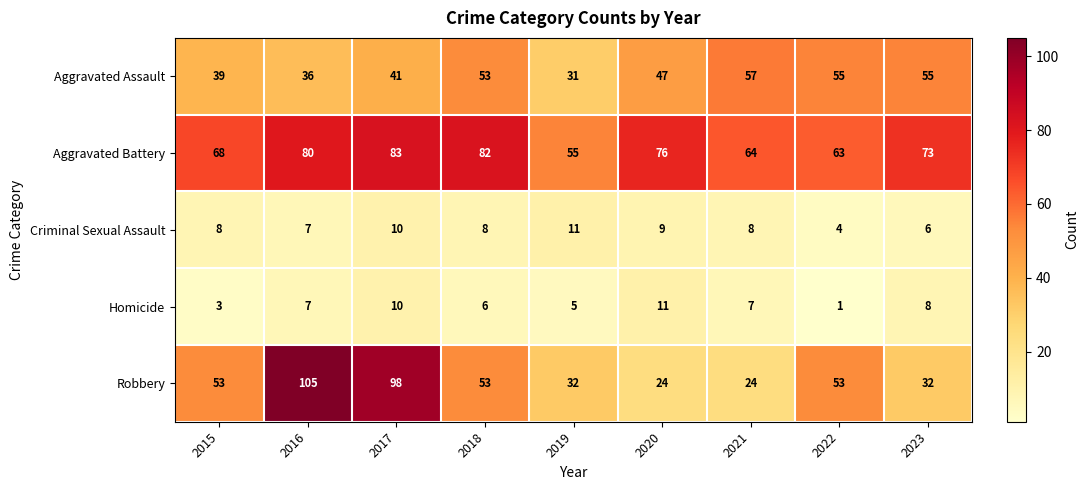

What is the greatest value displayed?

105